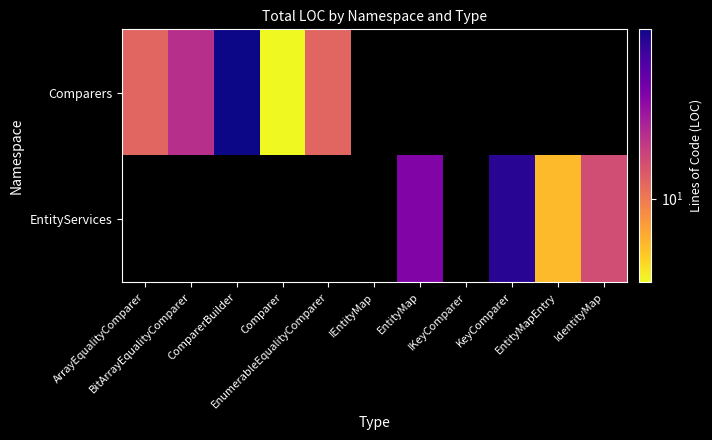

The value of EntityServices at EntityMapEntry is 6.0. True or false?

True